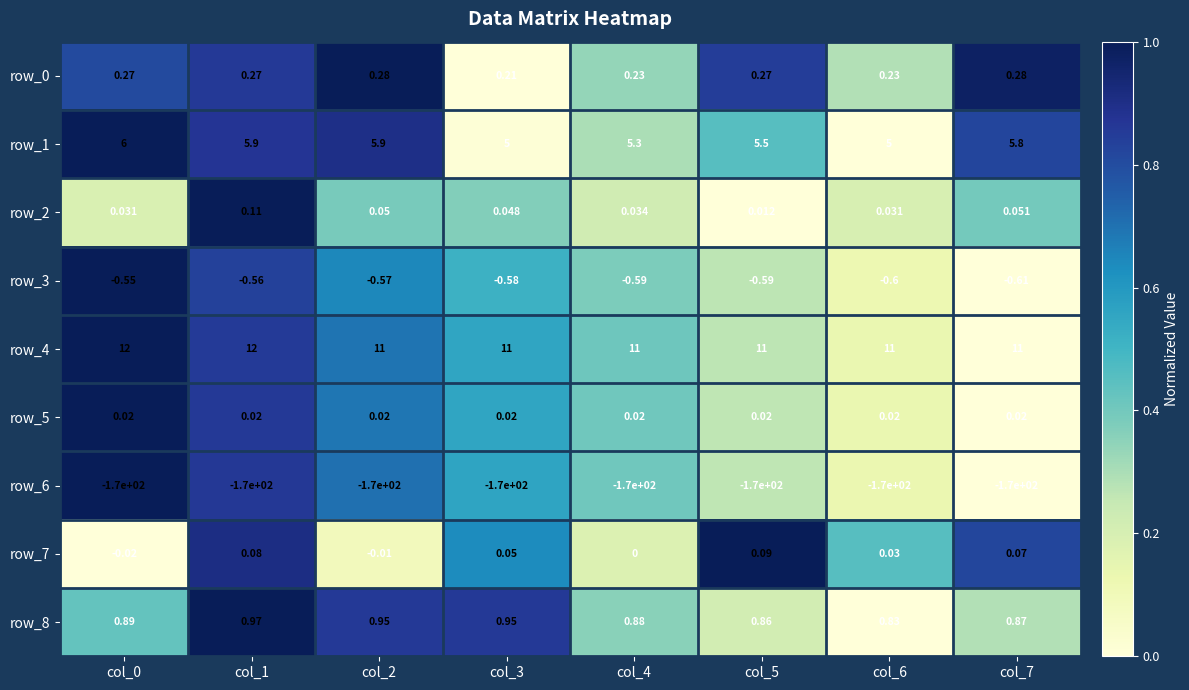

Between col_2 and col_6, which series saw the biggest shift?

row_1